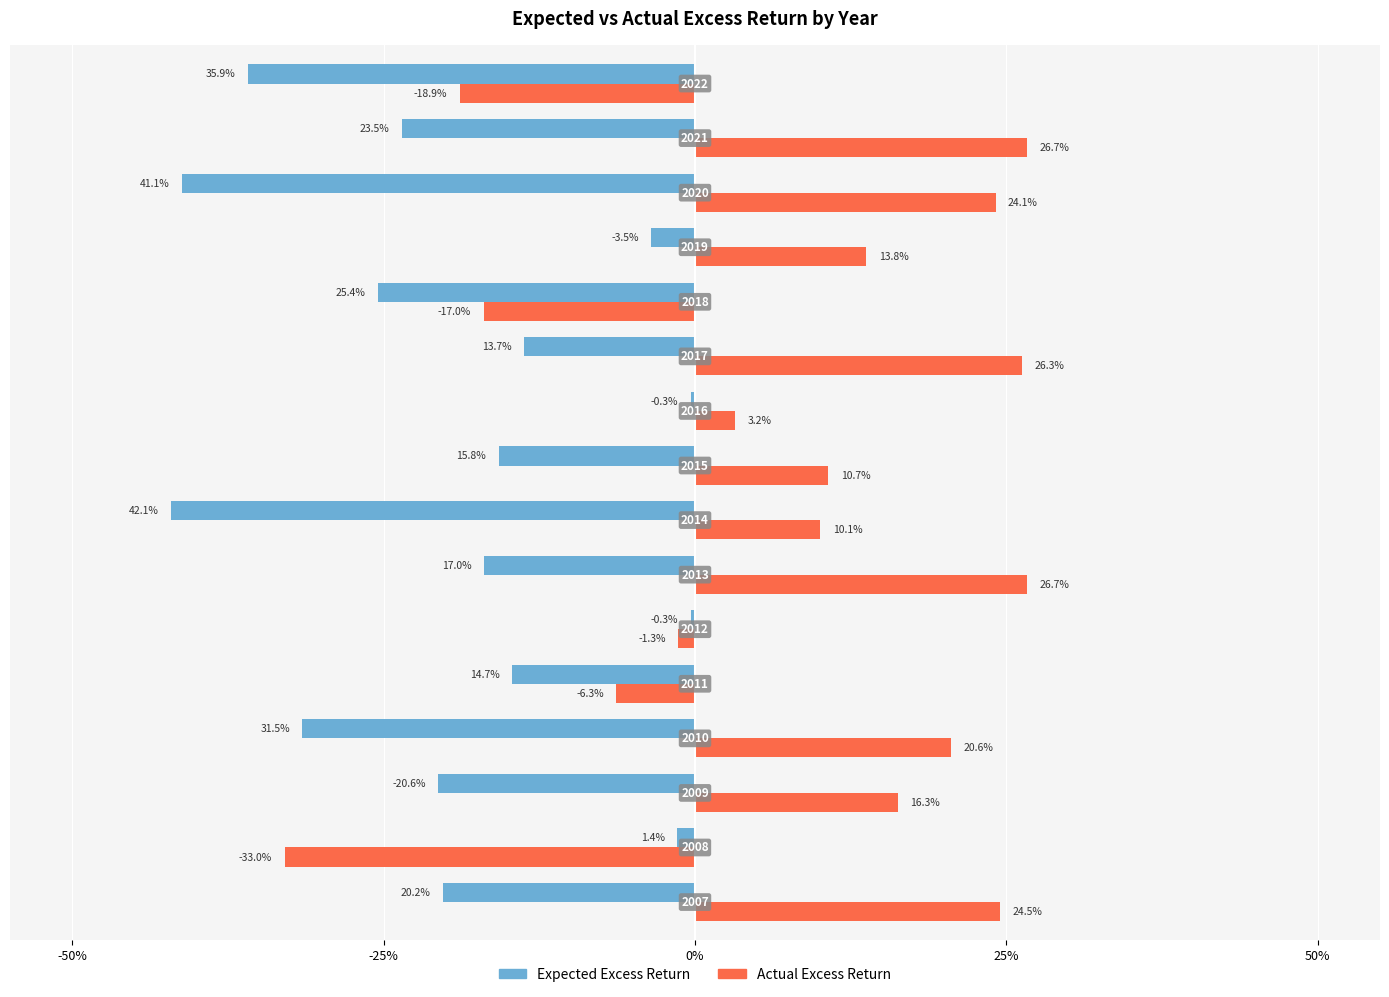

Does the chart contain stacked bars?

No